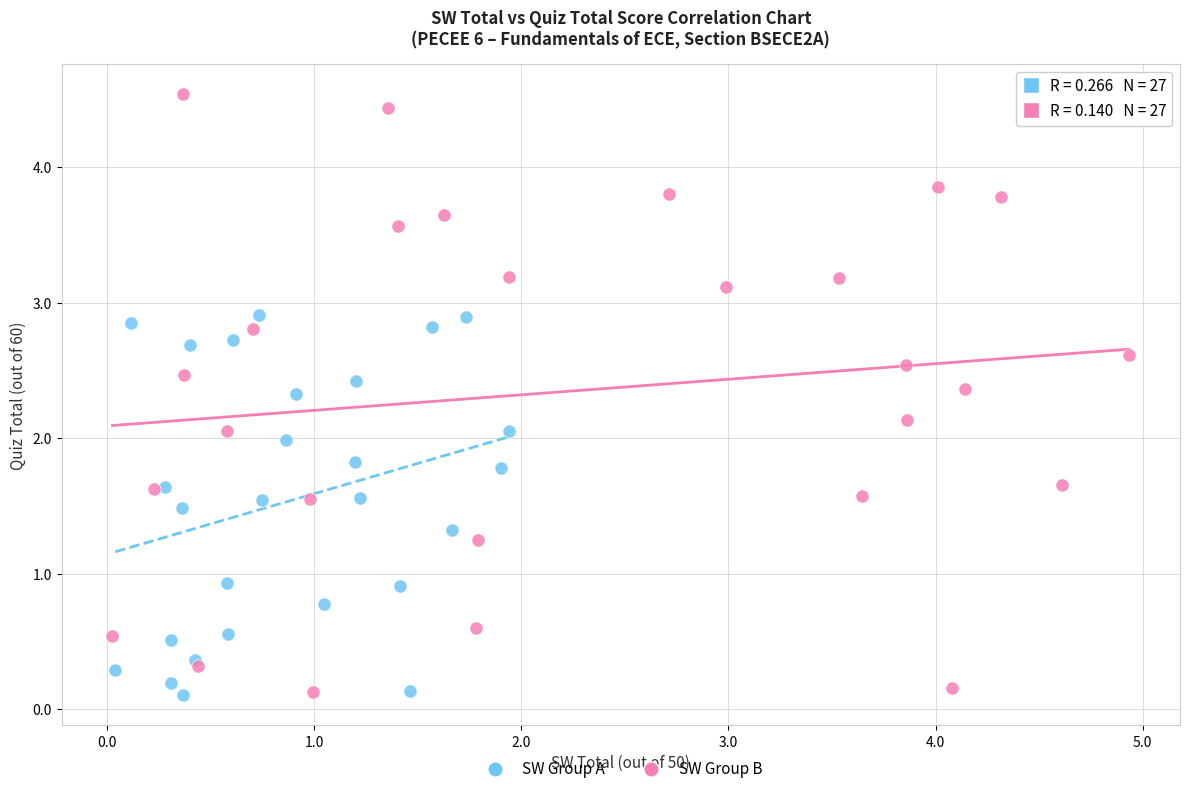

Which series has the largest Y range (max minus min)?

SW Group B